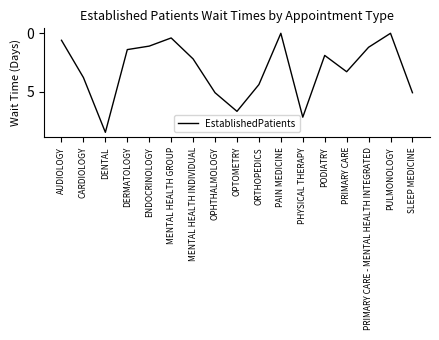

Which has a higher value, DERMATOLOGY or PODIATRY?

PODIATRY